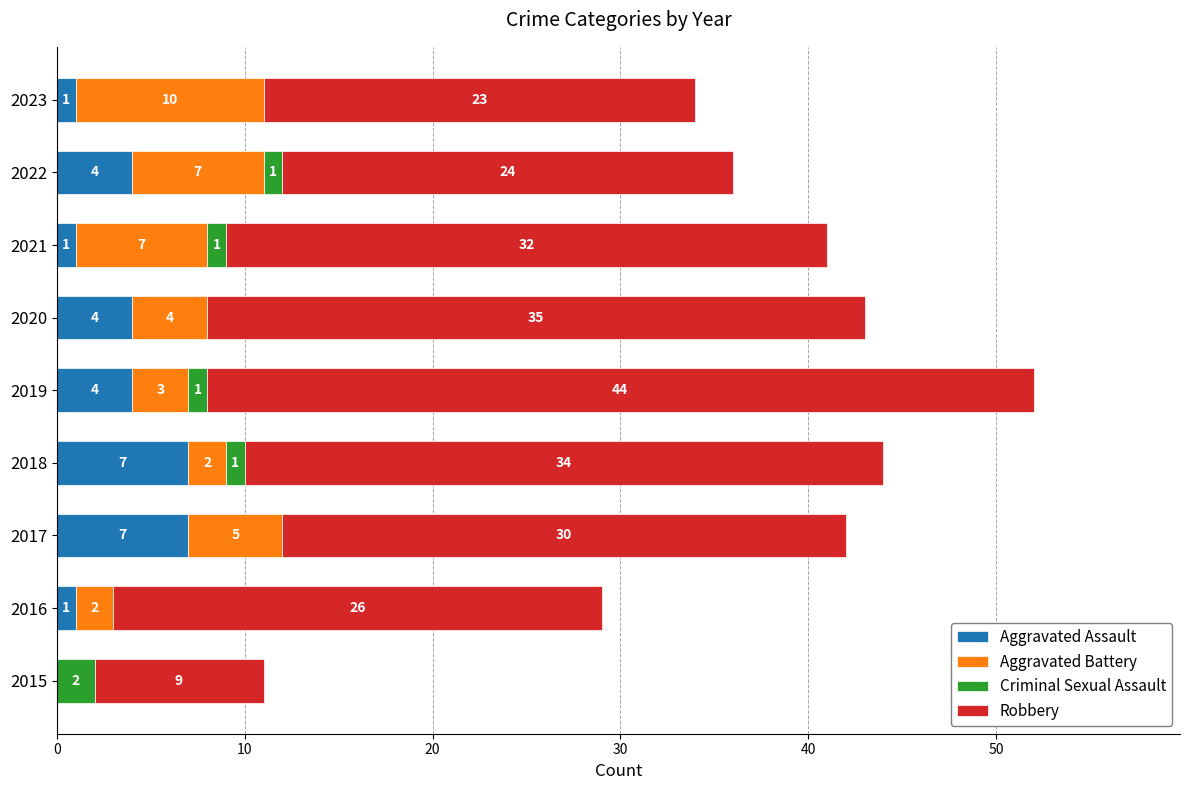

At which category is the sum across all series the highest?

2019